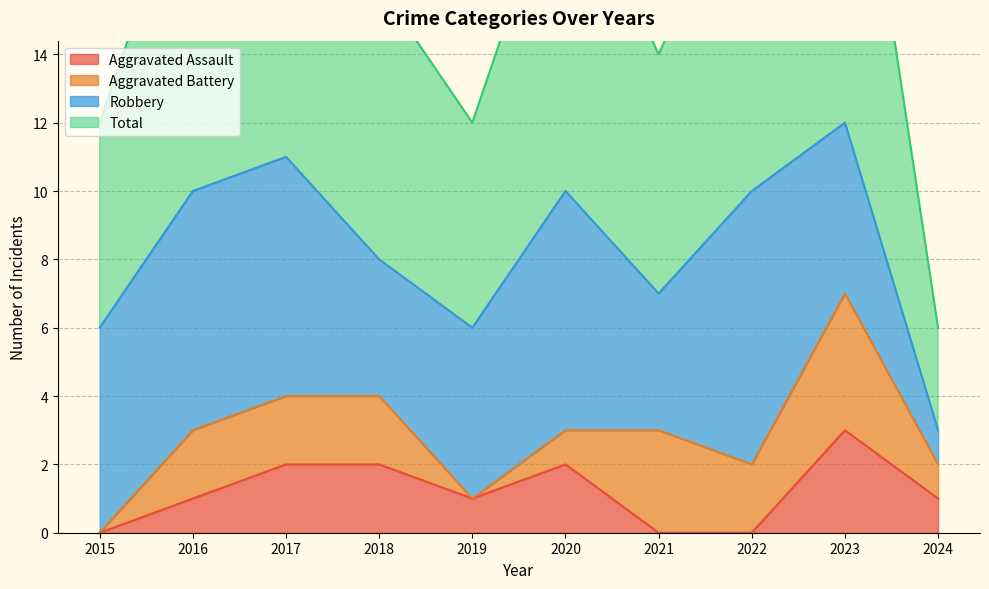

At which category does Total reach its first local peak?

2017